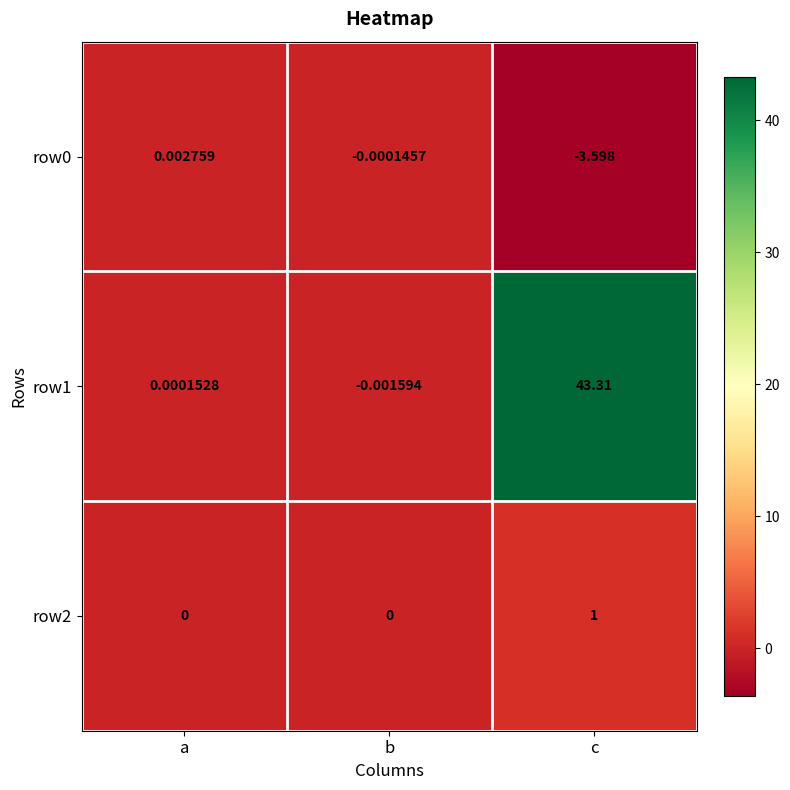

At which category is the sum across all series the highest?

c